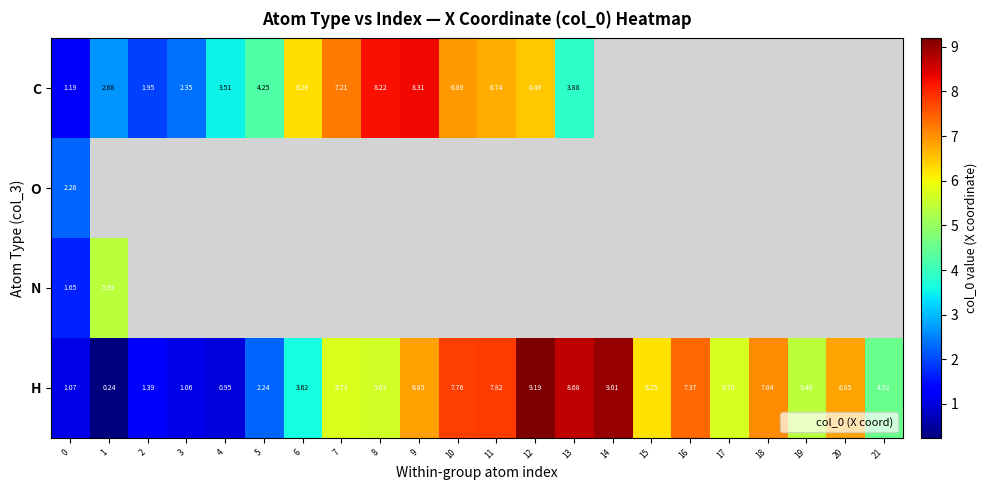

Which has a higher value, 19 or 9?

9